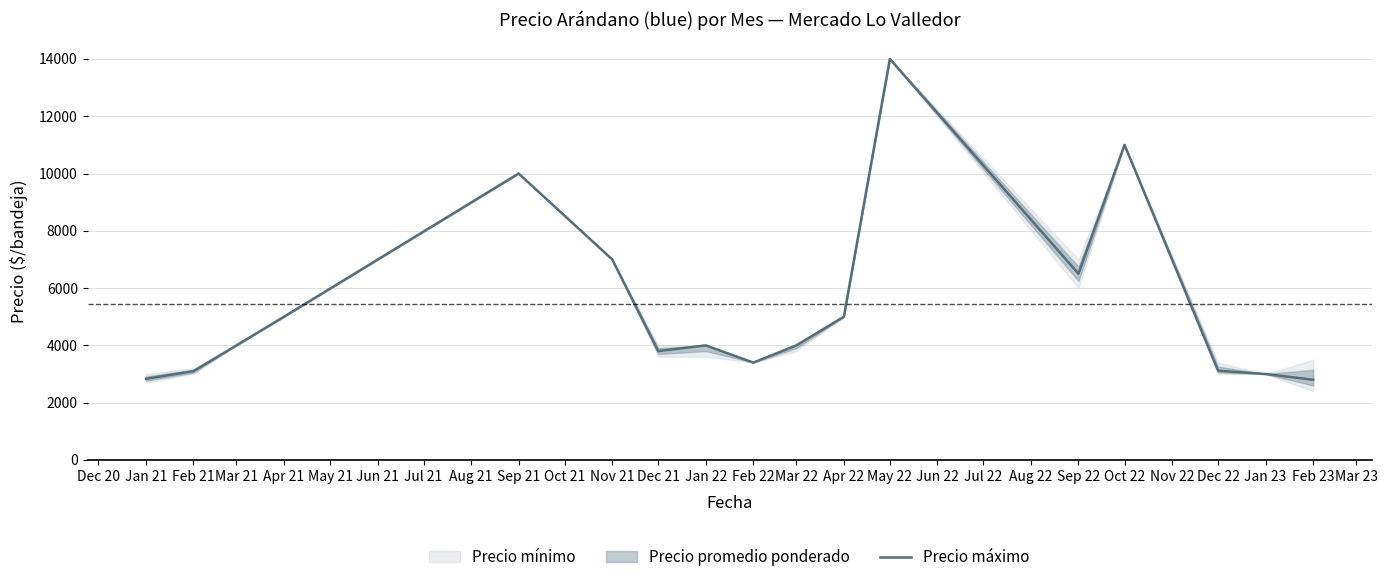

True or false: the data shows 3080 at Sep 22.

False